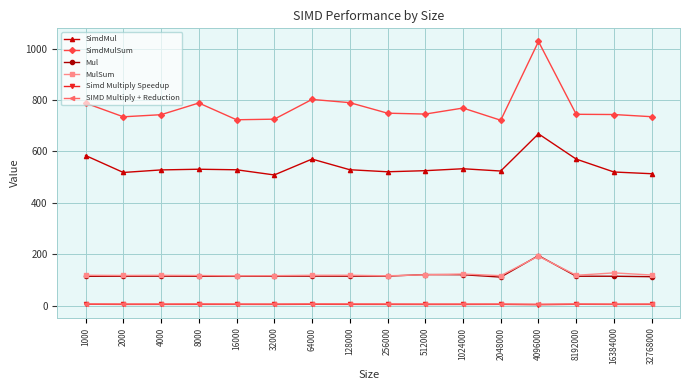

At how many categories does at least one series exceed 591?

16